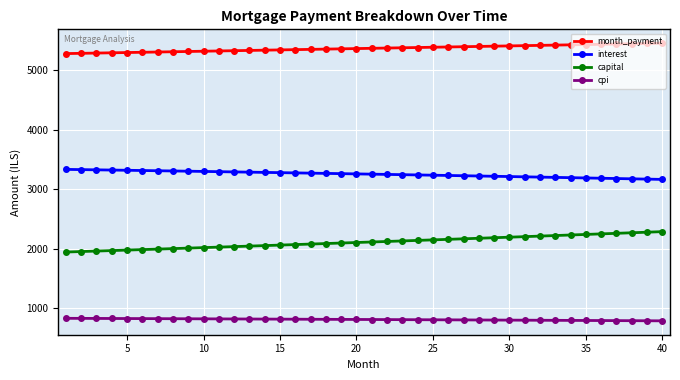

What is the value of the capital point at the 8th from the left?

2004.2